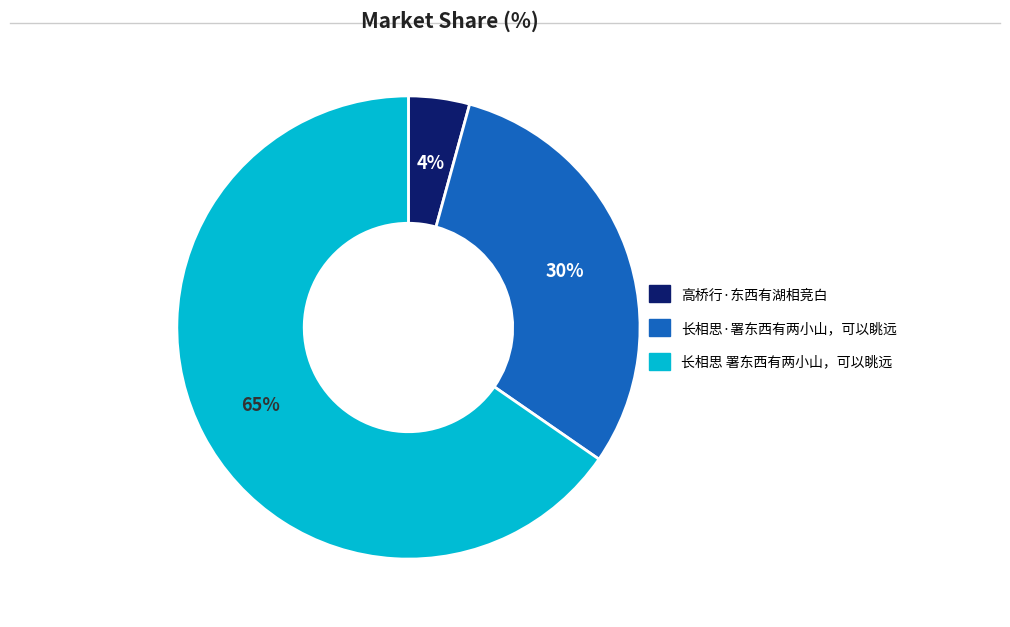

Is 长相思 署东西有两小山，可以眺远 the majority of the pie?

Yes